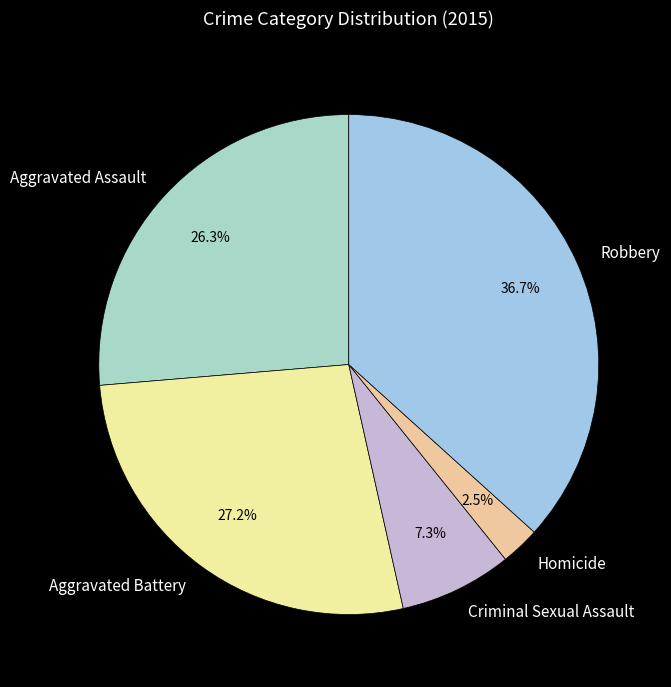

Is there a majority slice in this chart?

No